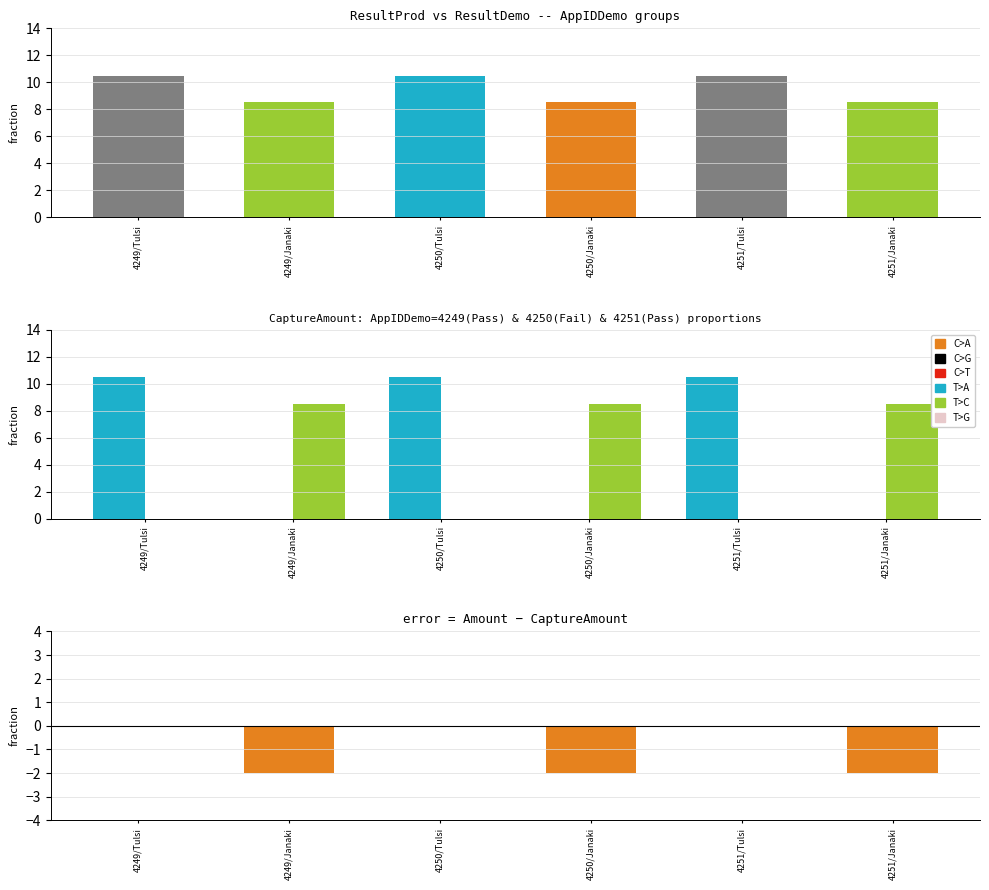

What is the total value across all series at 4250/Janaki?

15.0